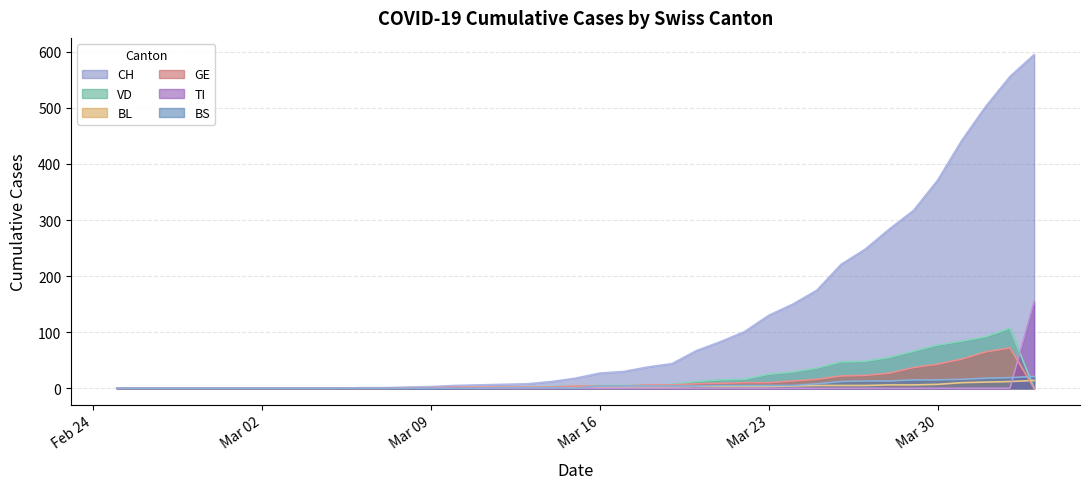

Which series has the largest range (max minus min)?

CH